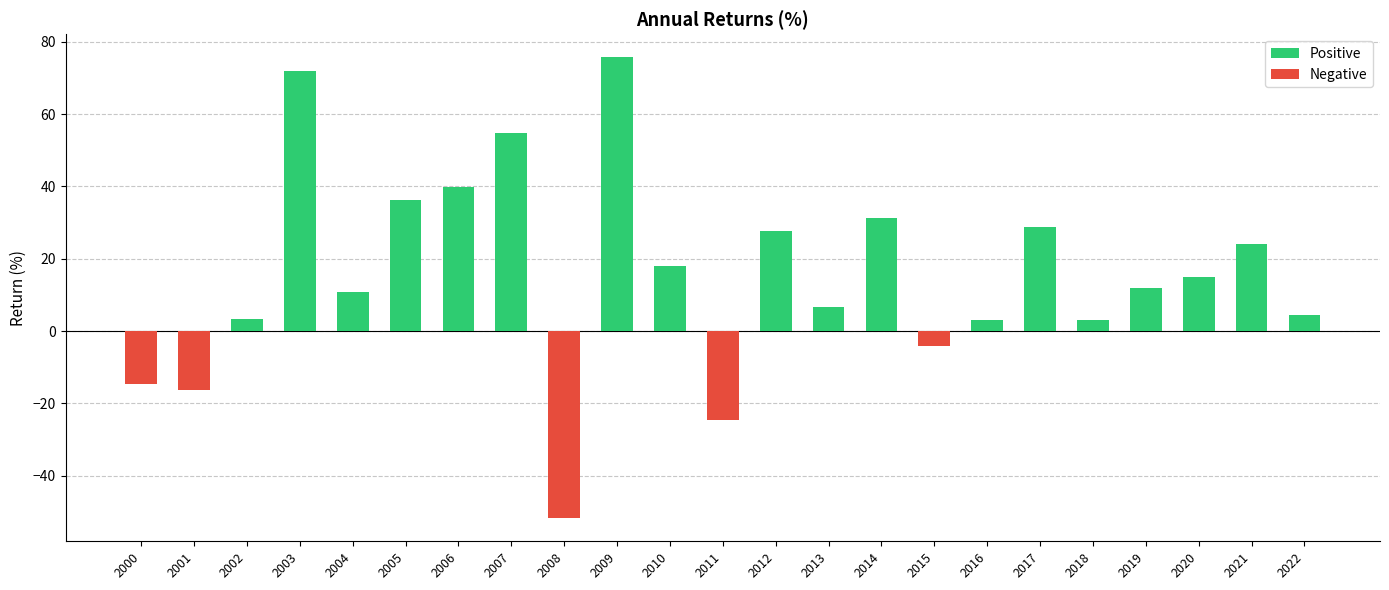

Reading right to left, extract all data points from this chart.

Positive: 2022=4.3	2021=24.1	2020=14.9	2019=12.0	2018=3.1	2017=28.6	2016=3.0	2015=0.0	2014=31.4	2013=6.8	2012=27.7	2011=0.0	2010=17.9	2009=75.8	2008=0.0	2007=54.8	2006=39.8	2005=36.3	2004=10.7	2003=71.9	2002=3.2	2001=0.0	2000=0.0
Negative: 2022=0.0	2021=0.0	2020=0.0	2019=0.0	2018=0.0	2017=0.0	2016=0.0	2015=-4.1	2014=0.0	2013=0.0	2012=0.0	2011=-24.6	2010=0.0	2009=0.0	2008=-51.8	2007=0.0	2006=0.0	2005=0.0	2004=0.0	2003=0.0	2002=0.0	2001=-16.2	2000=-14.7